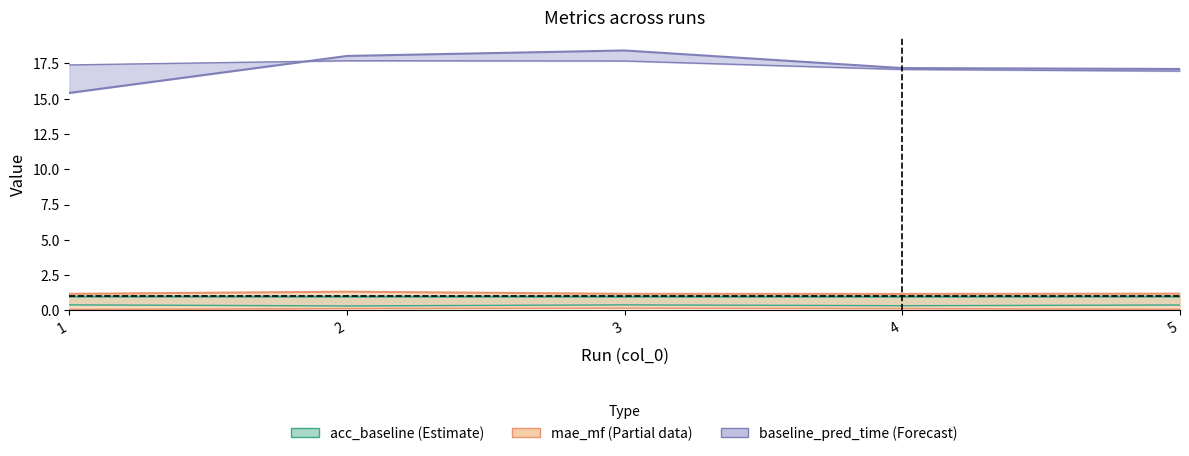

Reading left to right, transcribe all the data shown in this chart.

acc_baseline: 1.0	1.0	1.0	1.0	1.0
acc_mf: 0.4	0.3	0.4	0.3	0.4
mae_baseline: 0.1	0.1	0.2	0.1	0.1
mae_mf: 1.2	1.3	1.2	1.2	1.2
baseline_pred_time_total: 15.4	18.0	18.4	17.2	17.1
baseline_pred_time_mean: 17.4	17.7	17.7	17.1	17.0